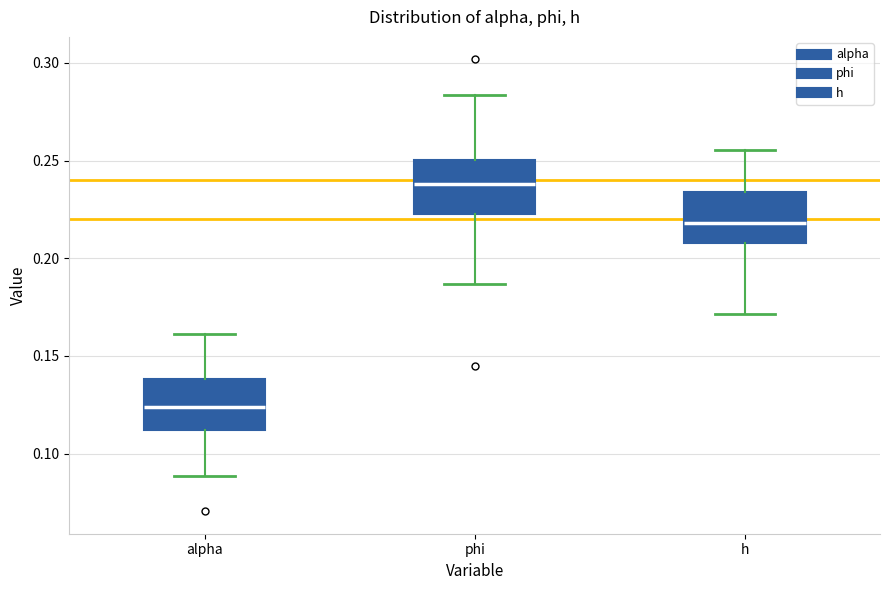

Which box has the highest median line?

phi